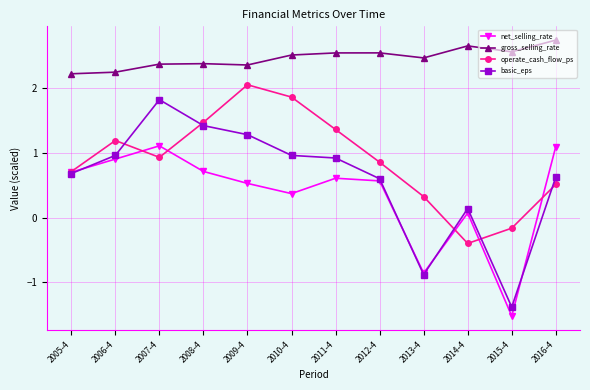

What is the minimum value shown in the chart?

-1.5